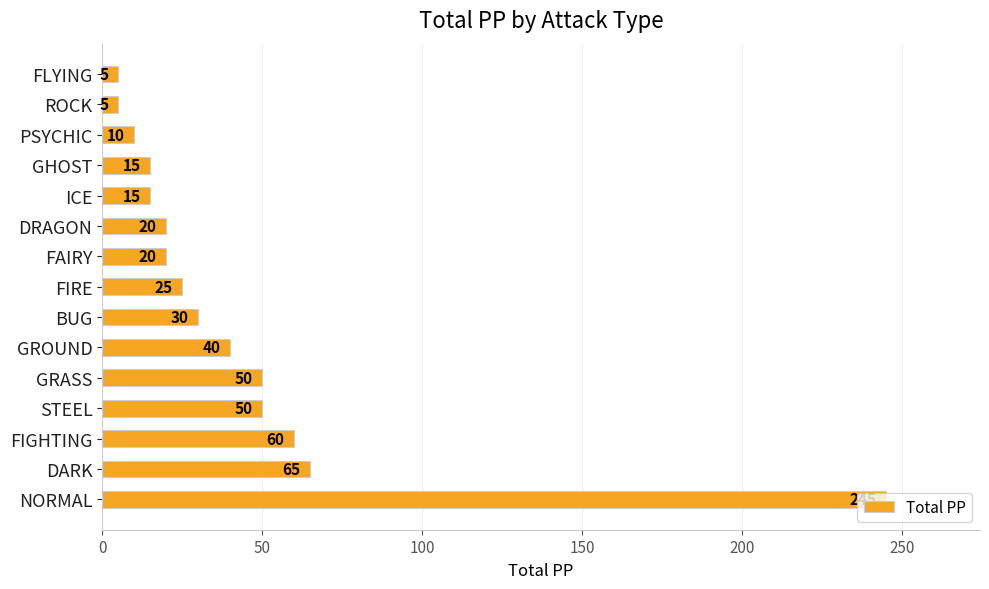

What is the smallest value displayed?

5